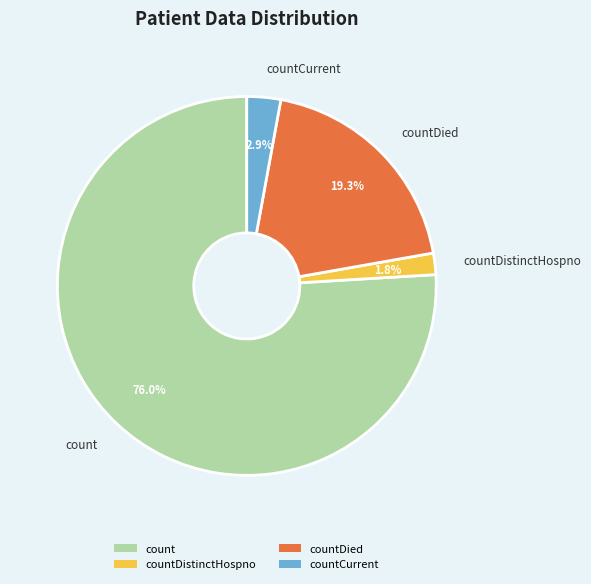

Rank the categories by value from highest to lowest.

count, countDied, countCurrent, countDistinctHospno